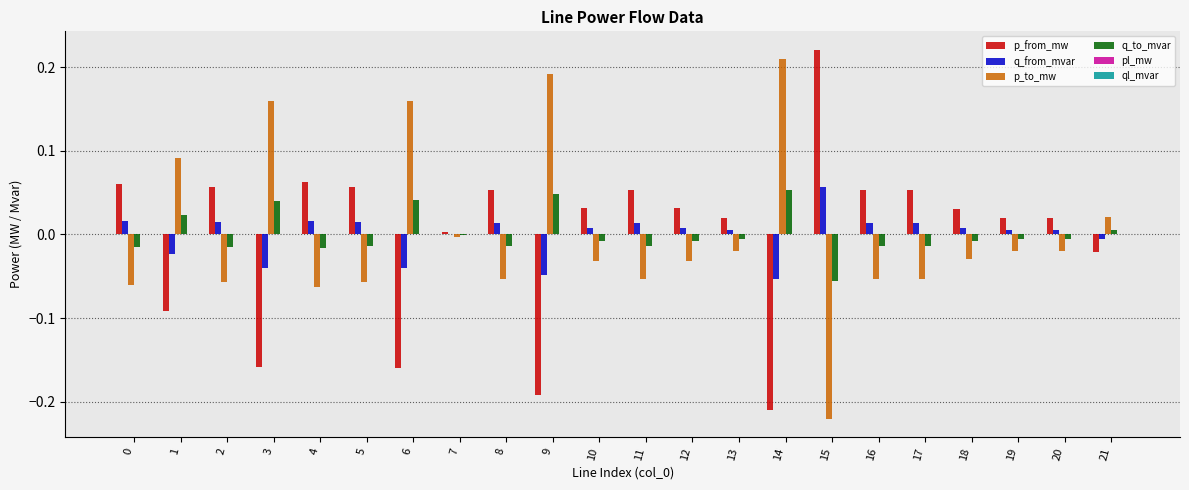

At which label does p_to_mw reach its peak?

14